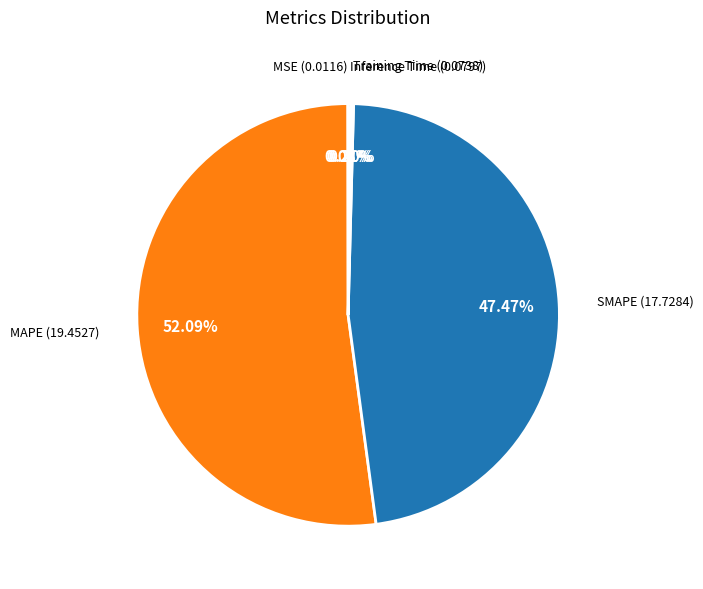

Is the sum of MAPE and SMAPE greater than half?

Yes